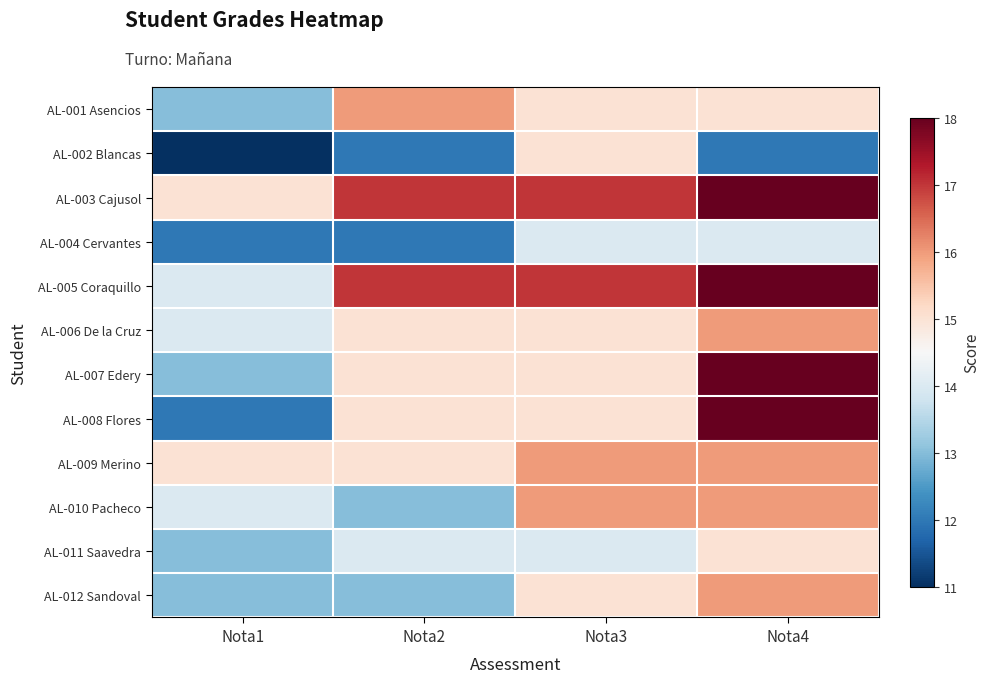

Reading left to right, what are all the values shown in this chart?

AL-001 Asencios: Nota1=13	Nota2=16	Nota3=15	Nota4=15
AL-002 Blancas: Nota1=11	Nota2=12	Nota3=15	Nota4=12
AL-003 Cajusol: Nota1=15	Nota2=17	Nota3=17	Nota4=18
AL-004 Cervantes: Nota1=12	Nota2=12	Nota3=14	Nota4=14
AL-005 Coraquillo: Nota1=14	Nota2=17	Nota3=17	Nota4=18
AL-006 De la Cruz: Nota1=14	Nota2=15	Nota3=15	Nota4=16
AL-007 Edery: Nota1=13	Nota2=15	Nota3=15	Nota4=18
AL-008 Flores: Nota1=12	Nota2=15	Nota3=15	Nota4=18
AL-009 Merino: Nota1=15	Nota2=15	Nota3=16	Nota4=16
AL-010 Pacheco: Nota1=14	Nota2=13	Nota3=16	Nota4=16
AL-011 Saavedra: Nota1=13	Nota2=14	Nota3=14	Nota4=15
AL-012 Sandoval: Nota1=13	Nota2=13	Nota3=15	Nota4=16